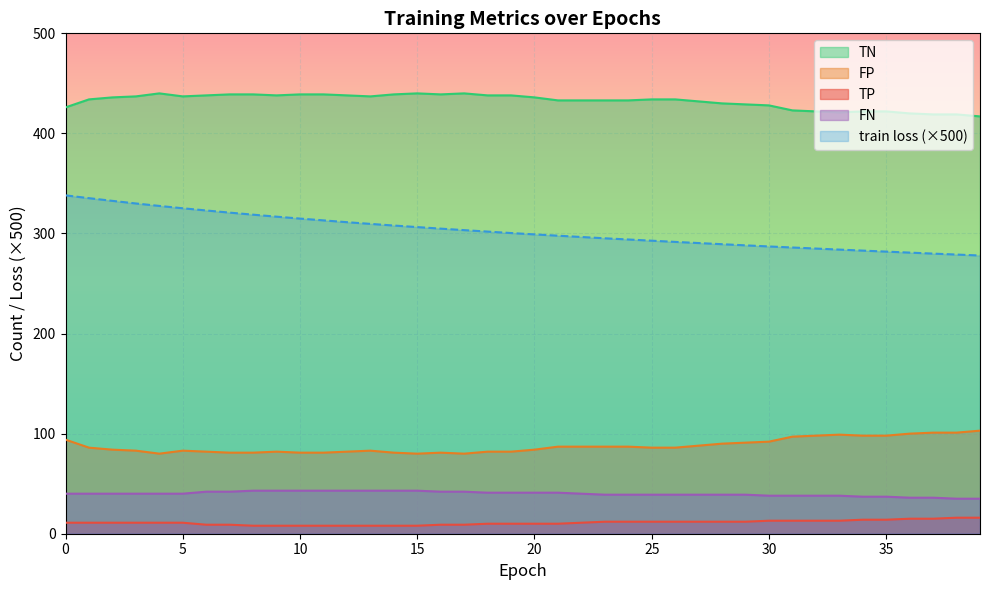

What are all the series names shown in the legend?

TN, FP, TP, FN, train loss (×500)